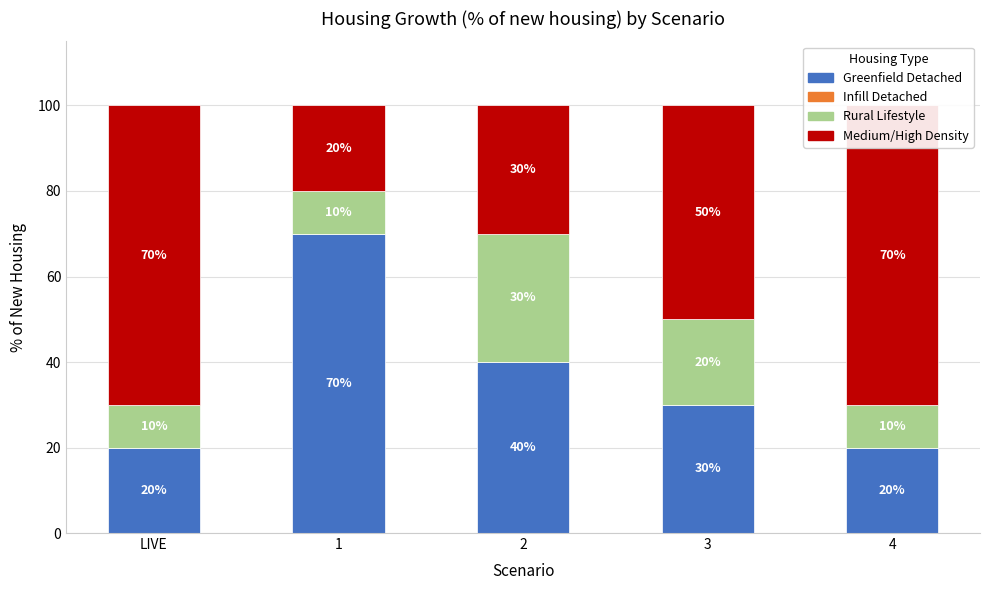

Is it true that Infill Detached equals 0 at 1?

True